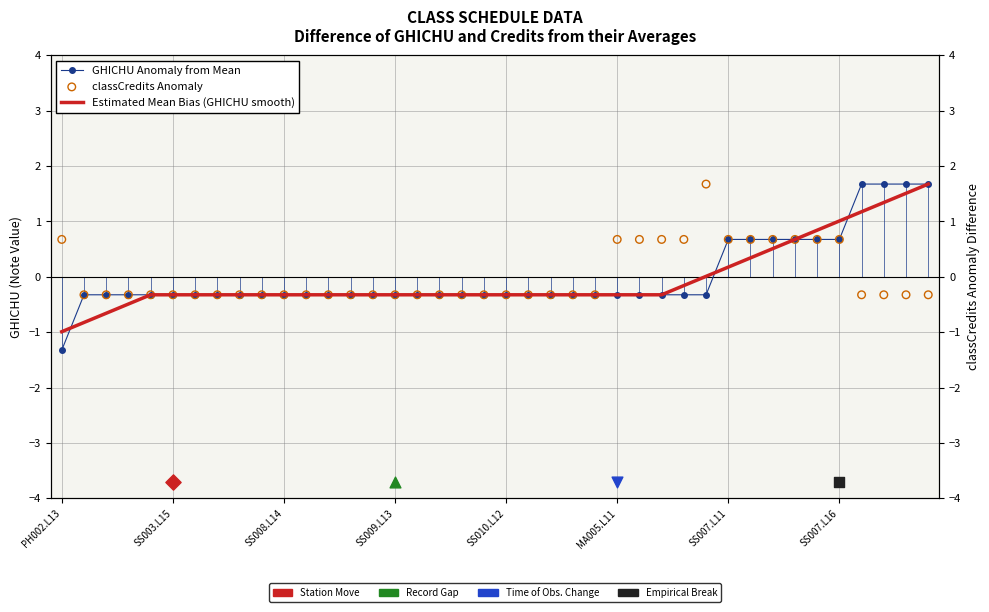

What are all the series names shown in the legend?

GHICHU Anomaly from Mean, Estimated Mean Bias (GHICHU smooth), classCredits Anomaly